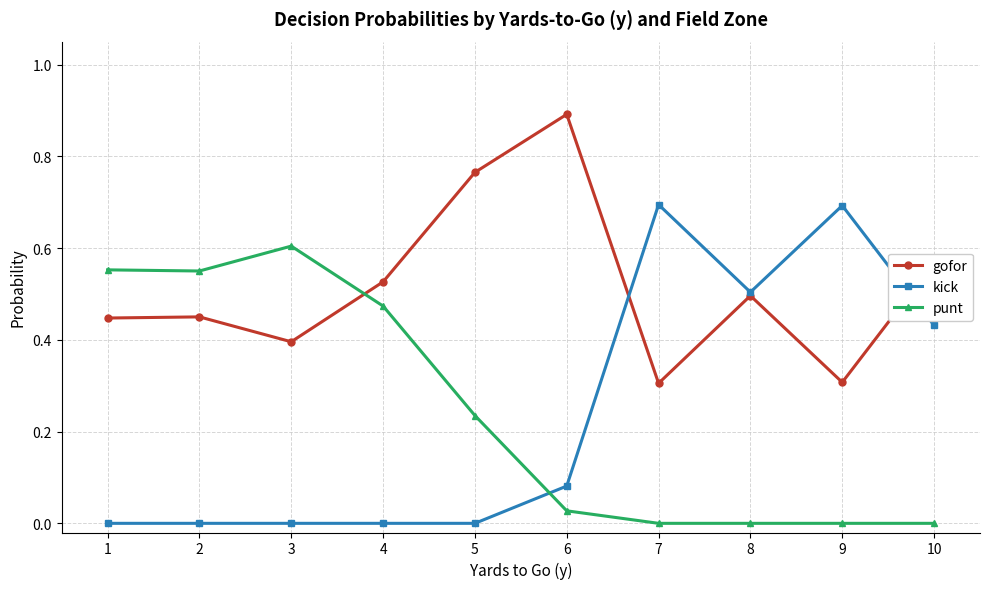

Which series has the largest total across all categories?

gofor